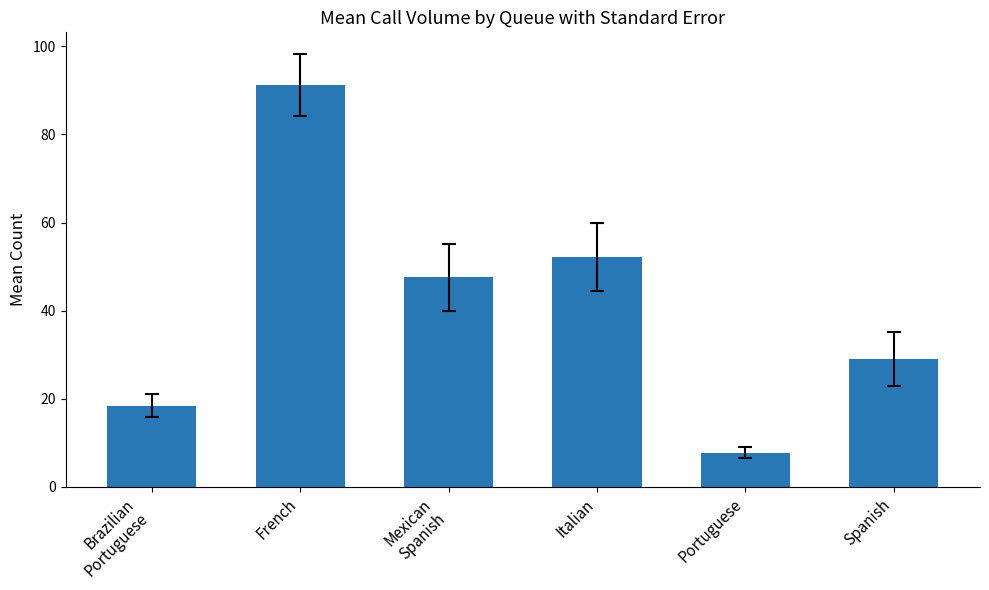

What is the difference between the maximum and minimum values?

83.6